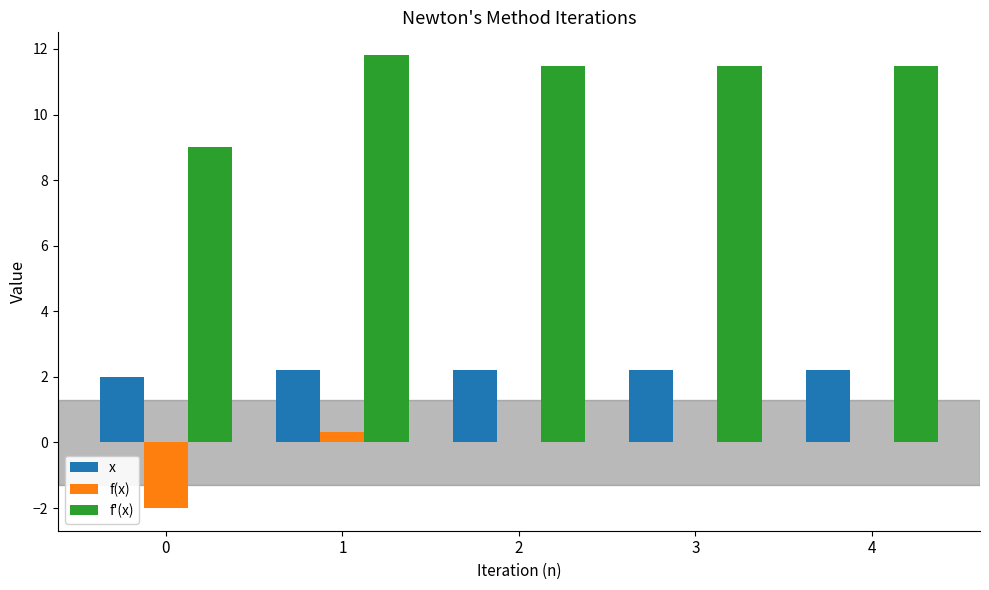

What is the sum of the f'(x) values at 1 and 0?

20.8